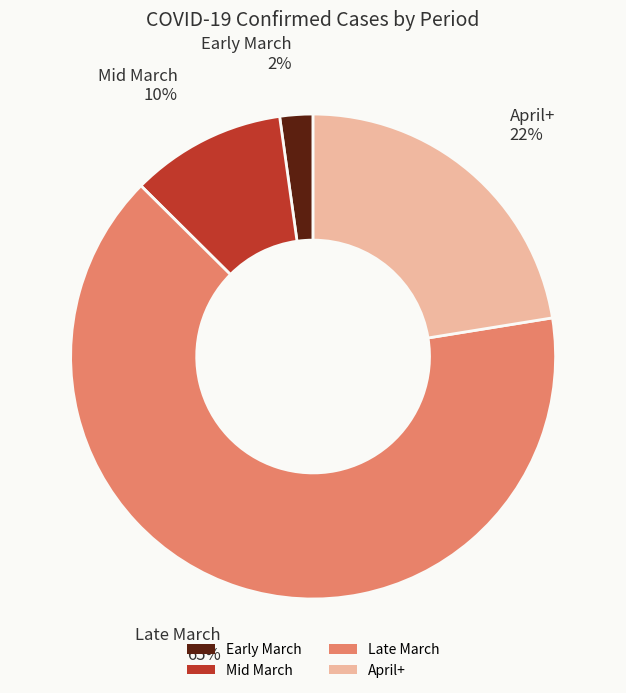

To the nearest percent, what is the average slice percentage?

25%